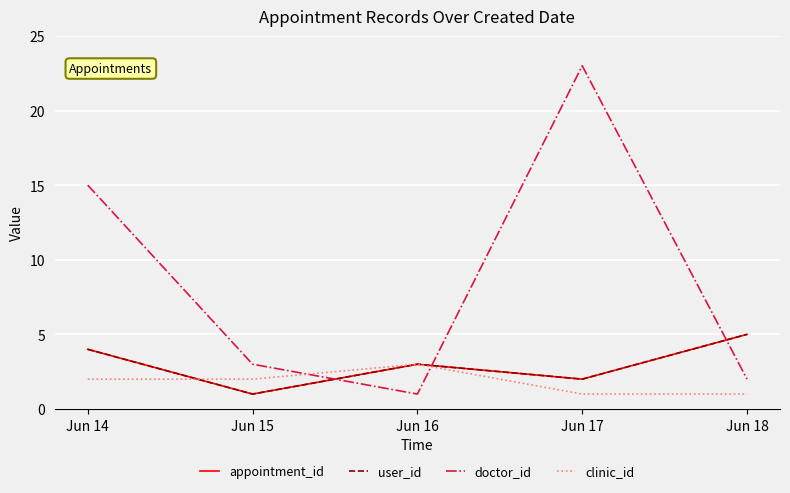

Is this an area chart (filled region under the line)?

No